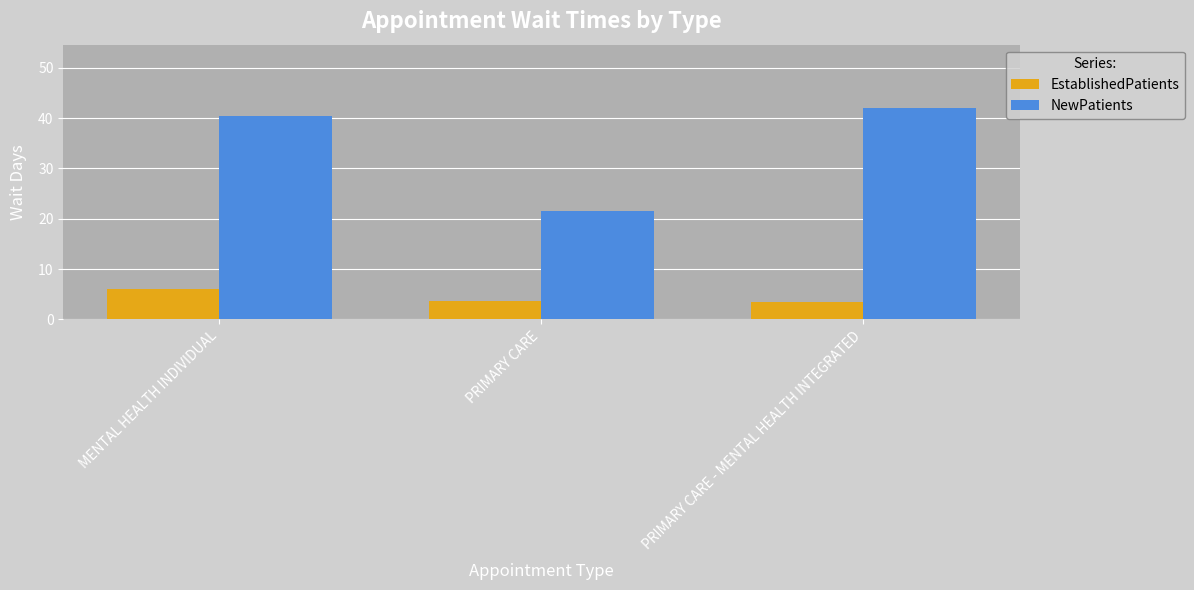

What are all the series names shown in the legend?

EstablishedPatients, NewPatients